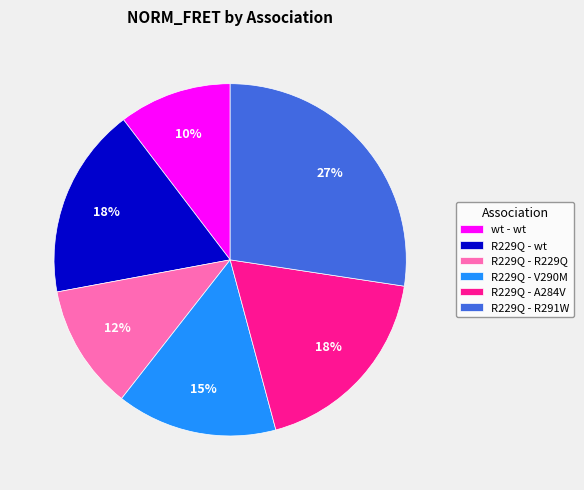

To the nearest percent, what percentage of the pie is R229Q - R291W?

27%